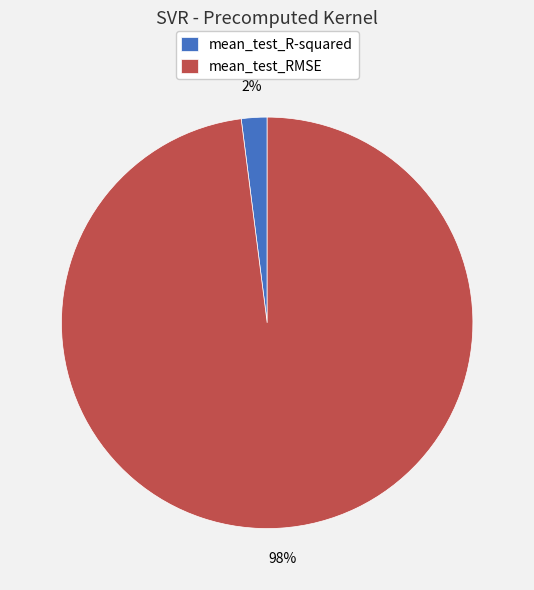

The mean_test_R-squared slice represents 2% of the pie. True or false?

True